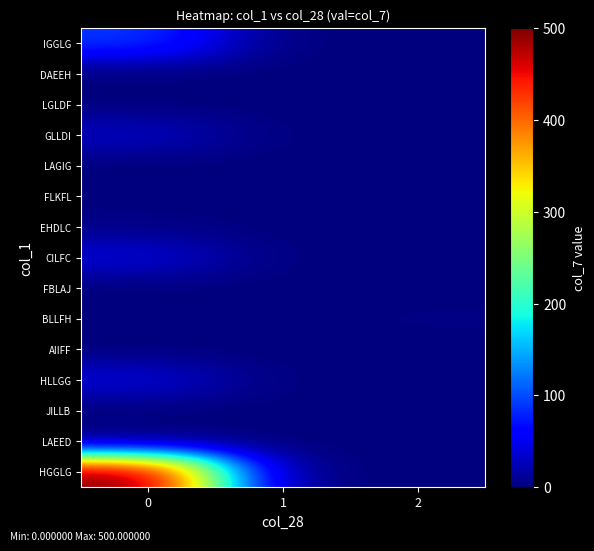

What is the greatest value displayed?

500